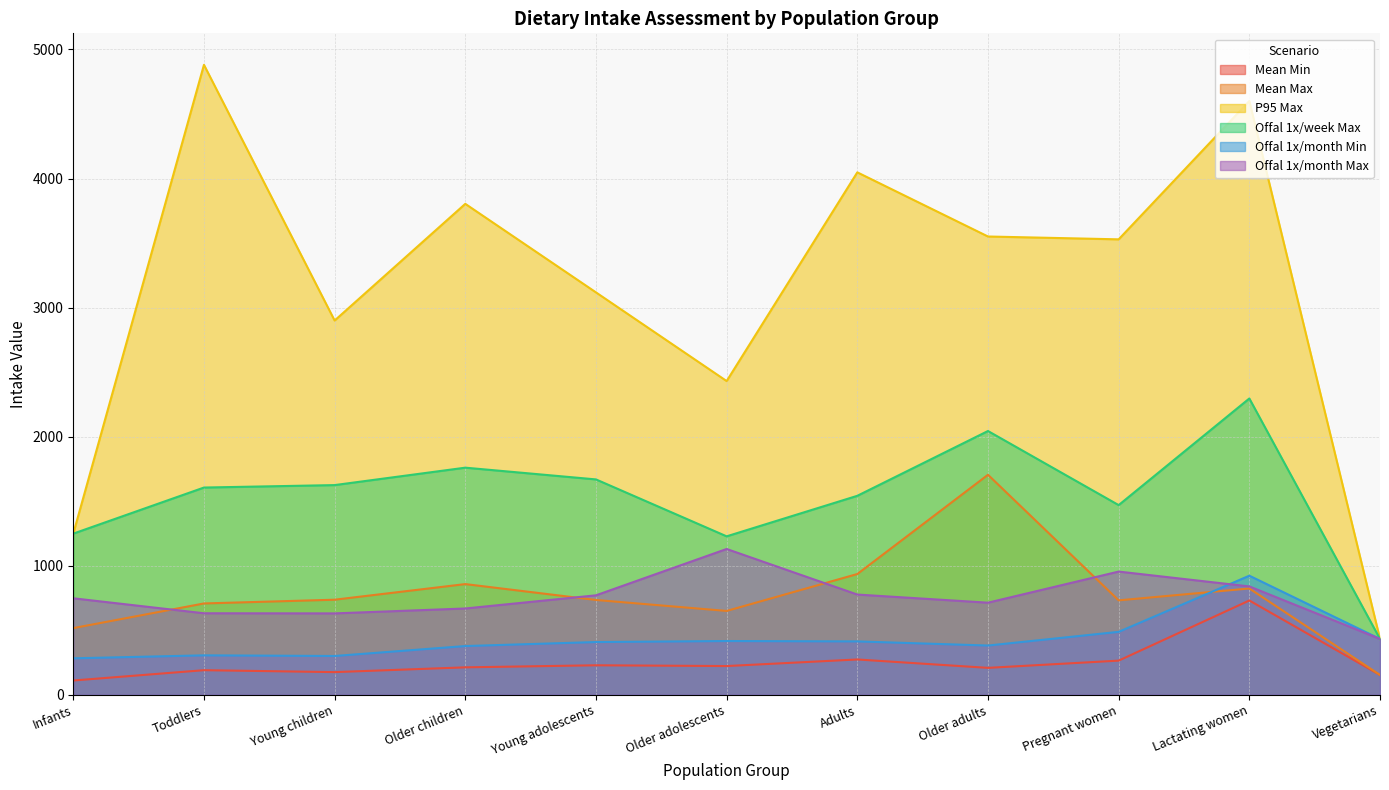

What is the sum of the Offal 1x/month Max values at Vegetarians and Infants?

1181